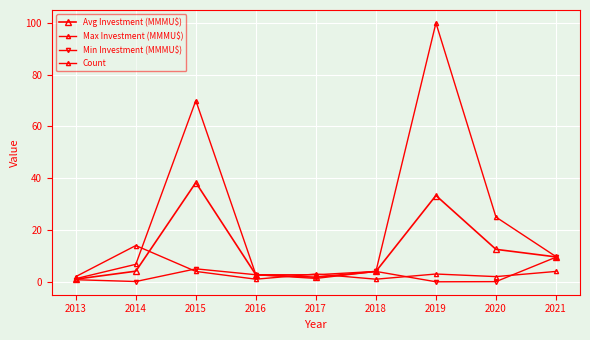

Which category has the highest value in the Max Investment (MMMU$) series?

2019